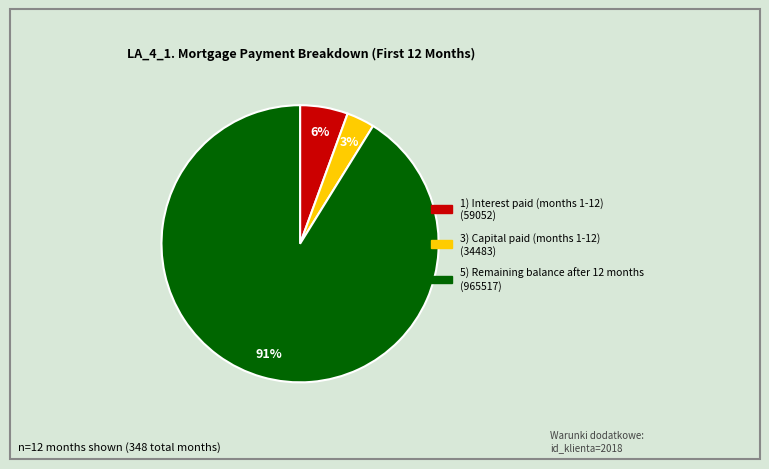

Is there a majority slice in this chart?

Yes